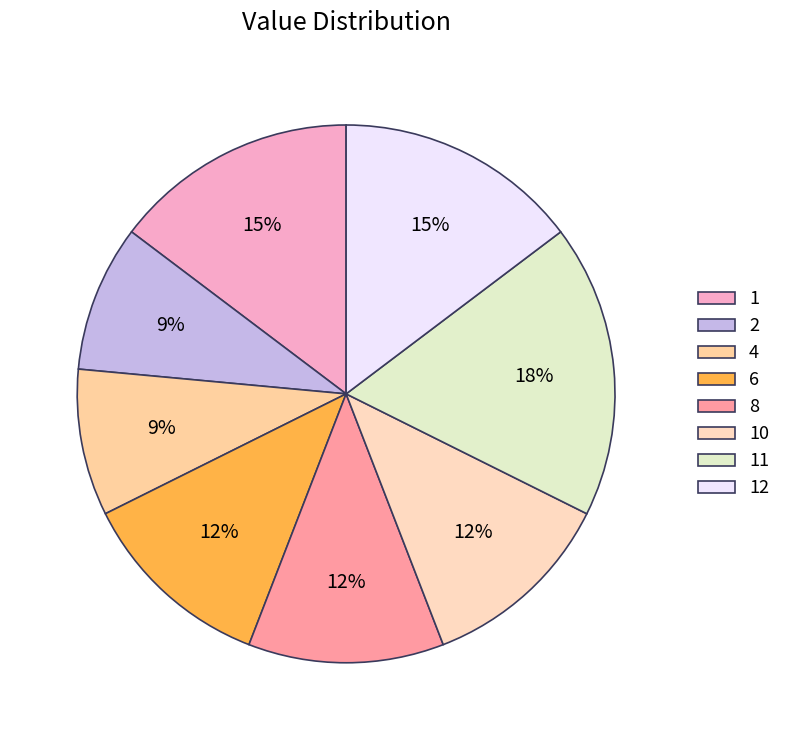

How many slices are in this pie chart?

8